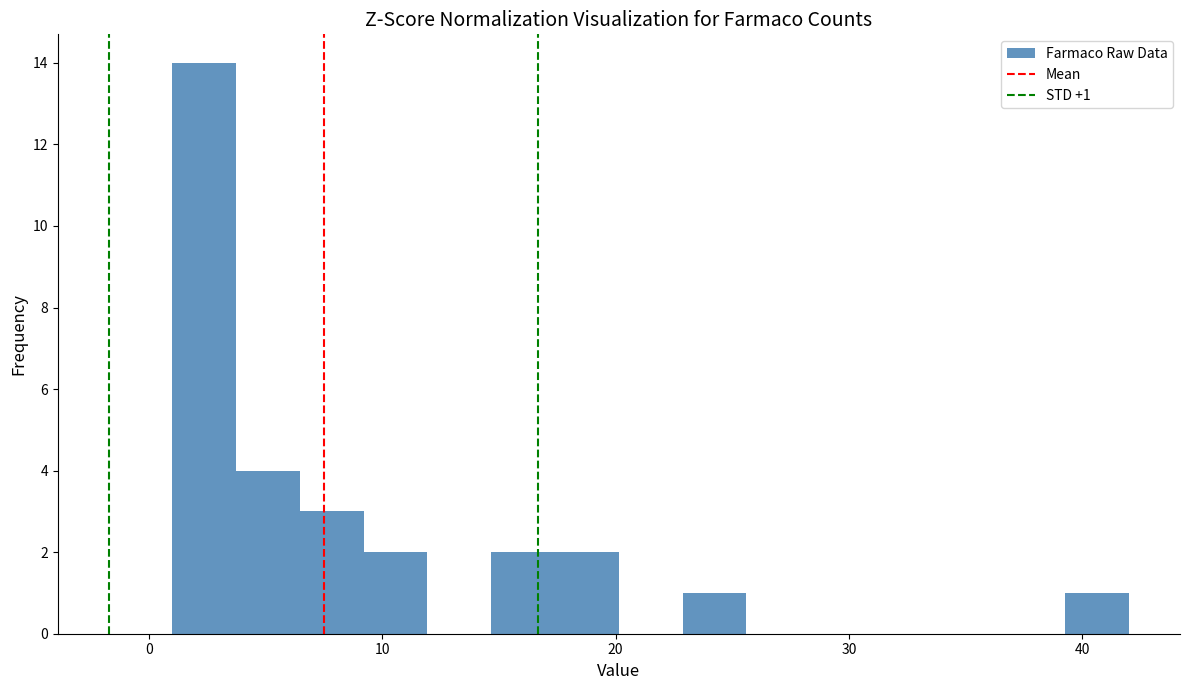

Read against the x-axis, roughly where is the centre of the tallest bar?

2